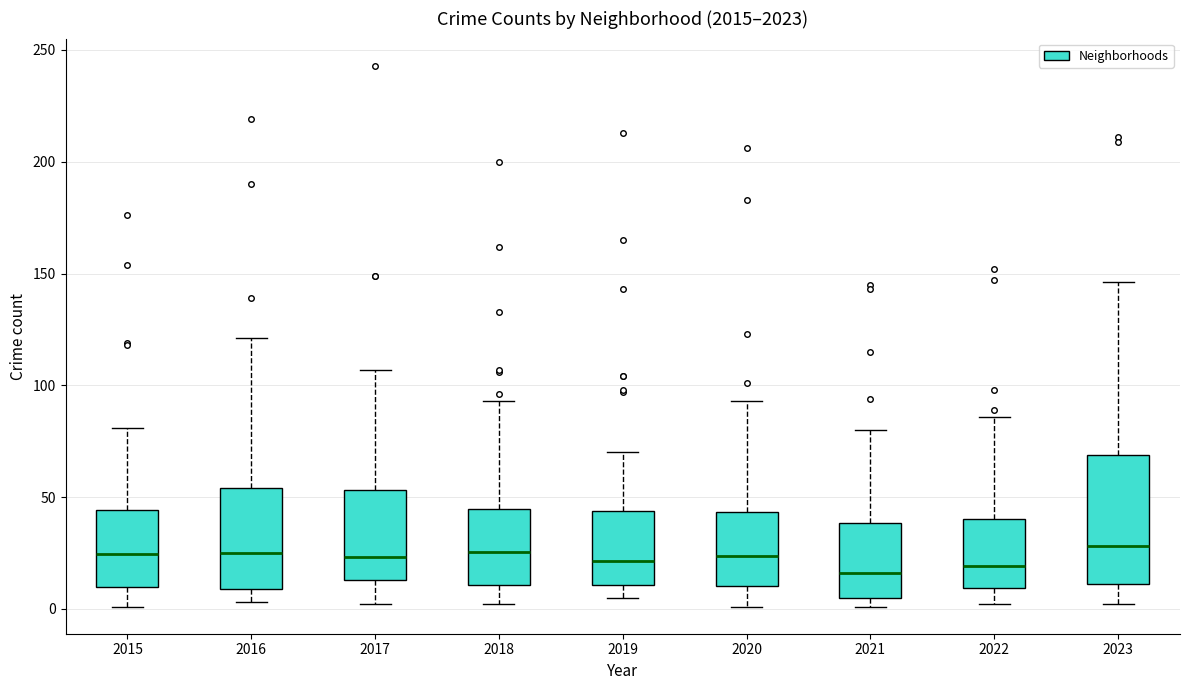

Where does the lower whisker of the box at x = 2023 end on the y-axis? The values are not printed on the chart, so give them approximately, as read against the axis.

0